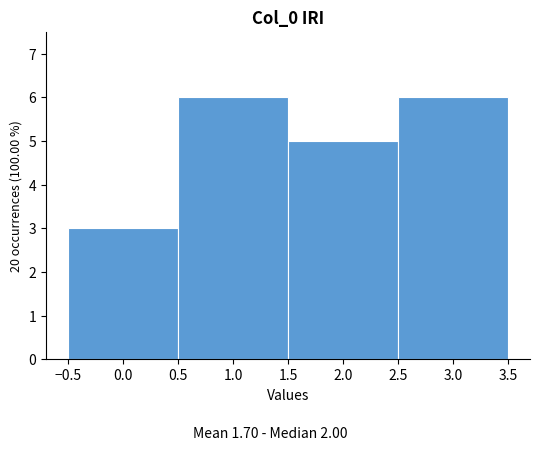

Reading left to right, transcribe this chart: for each bar, give the range it covers on the x-axis and its height. The values are not printed on the chart, so give them approximately, as read against the axis.

-0.5 to 0.5: 3
0.5 to 1.5: 6
1.5 to 2.5: 5
2.5 to 3.5: 6